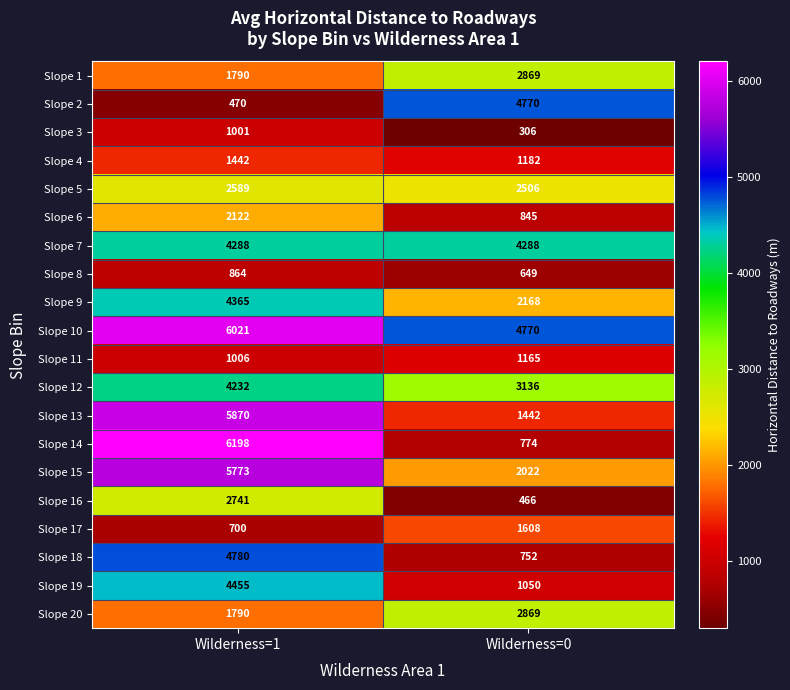

Which series changed the most between Wilderness=1 and Wilderness=0?

Slope 14